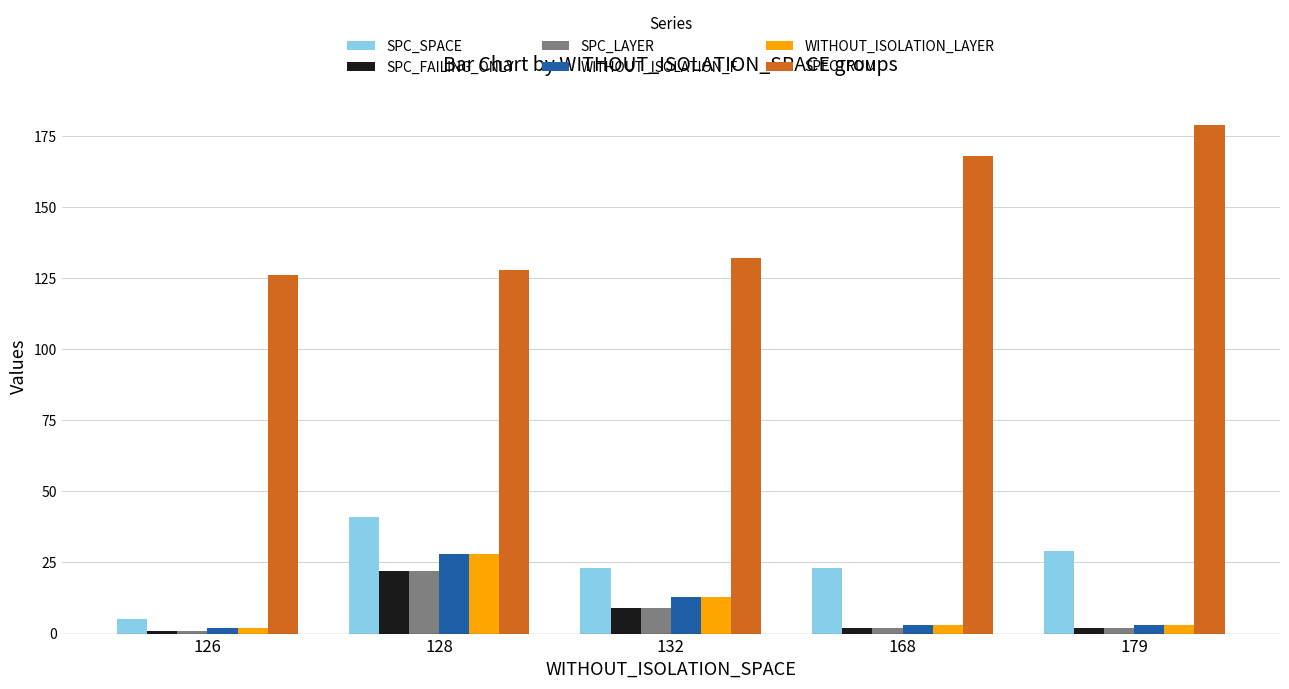

Where does the SPC_FAILING_ONLY series first go above 2?

128